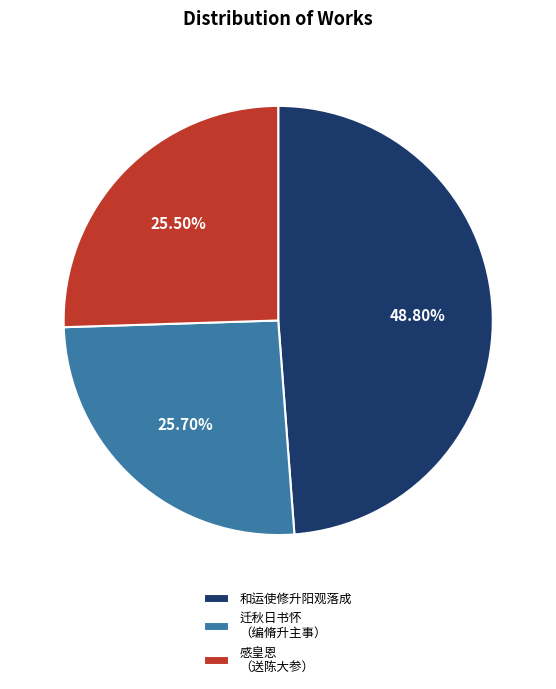

Combined, do 迁秋日书怀 （编脩升主事） and 和运使修升阳观落成 account for over 50%?

Yes